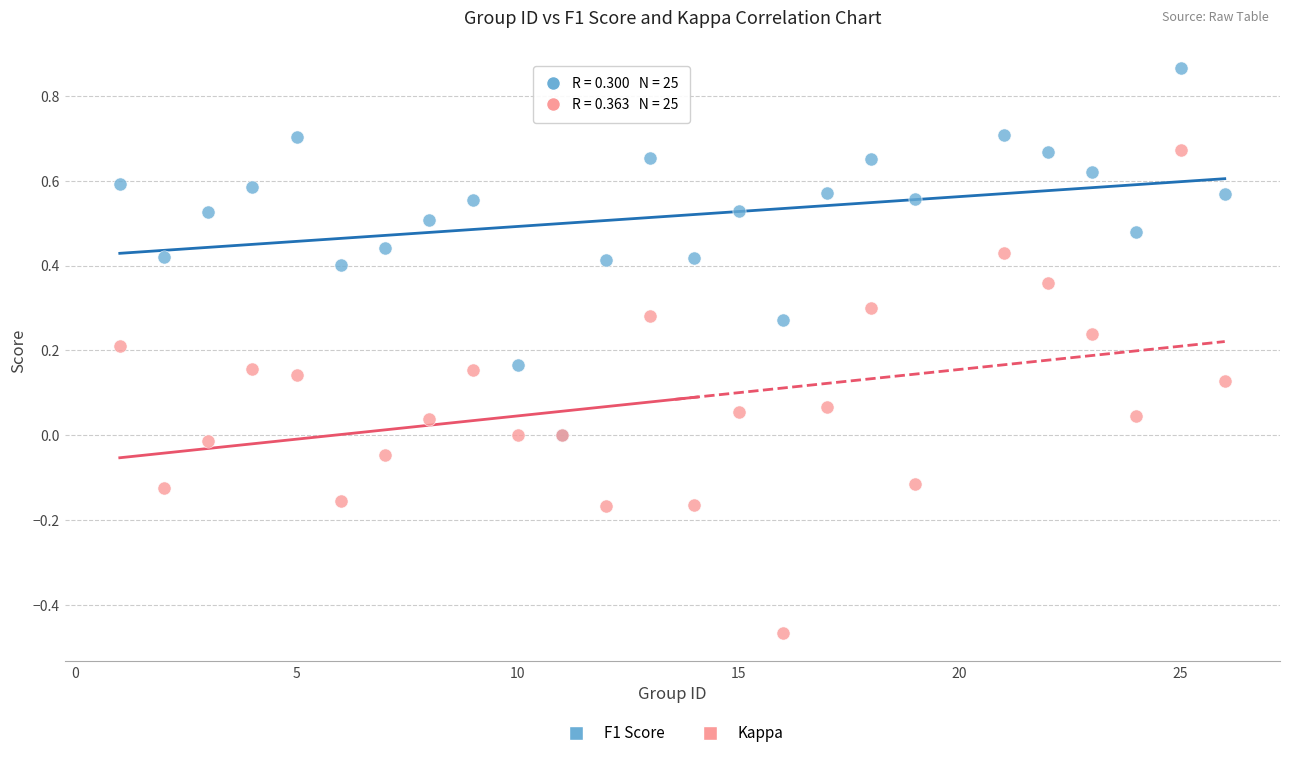

What are all the series names shown in the legend?

F1 Score, Kappa